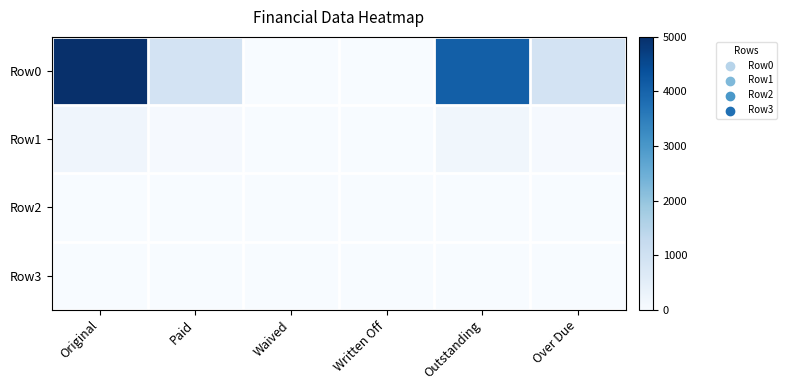

Reading left to right, extract all data points from this chart.

Row0: Original=5000.0	Paid=900.0	Waived=0.0	Written Off=0.0	Outstanding=4100.0	Over Due=900.0
Row1: Original=210.2	Paid=51.8	Waived=0.0	Written Off=0.0	Outstanding=158.4	Over Due=49.5
Row2: Original=0.0	Paid=0.0	Waived=0.0	Written Off=0.0	Outstanding=0.0	Over Due=0.0
Row3: Original=0.0	Paid=0.0	Waived=0.0	Written Off=0.0	Outstanding=0.0	Over Due=0.0